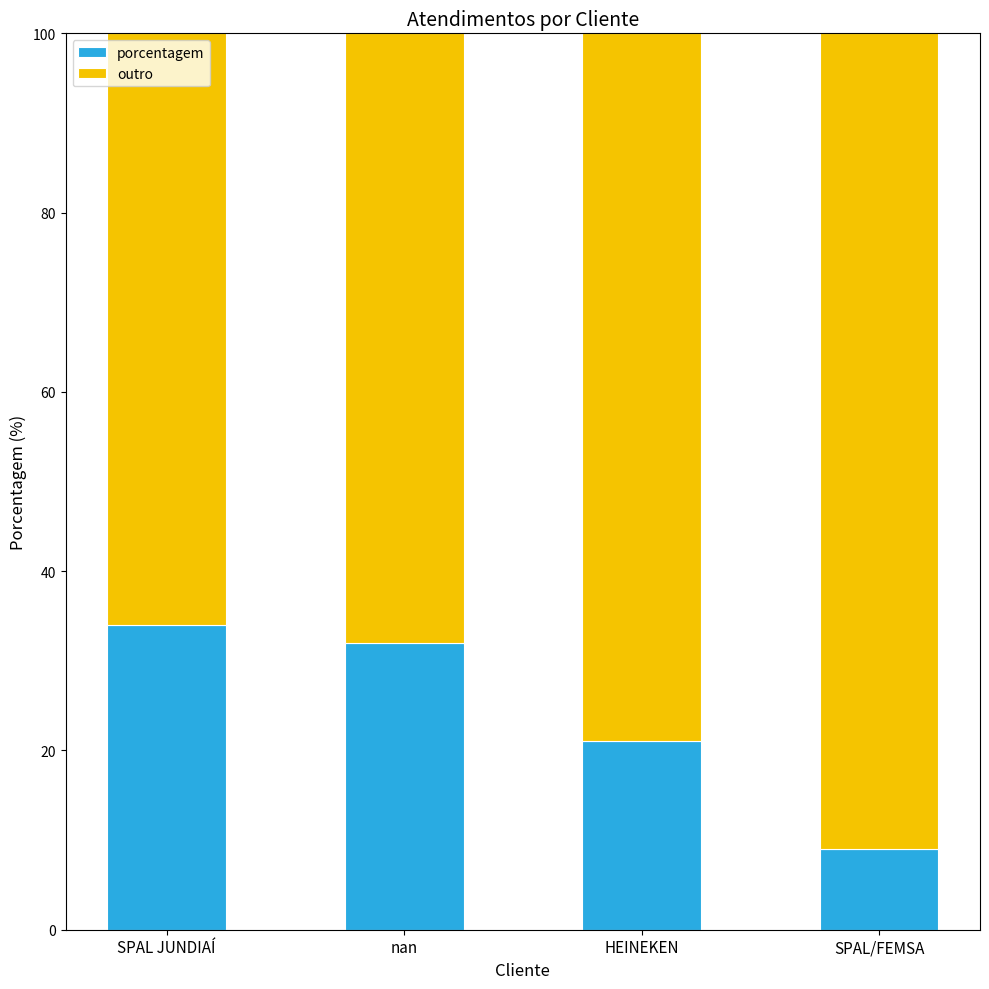

Read the porcentagem value at SPAL/FEMSA, to the nearest 5.

10